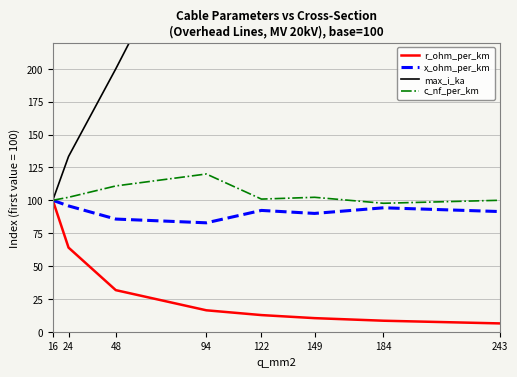

How many lines are shown in the chart?

4